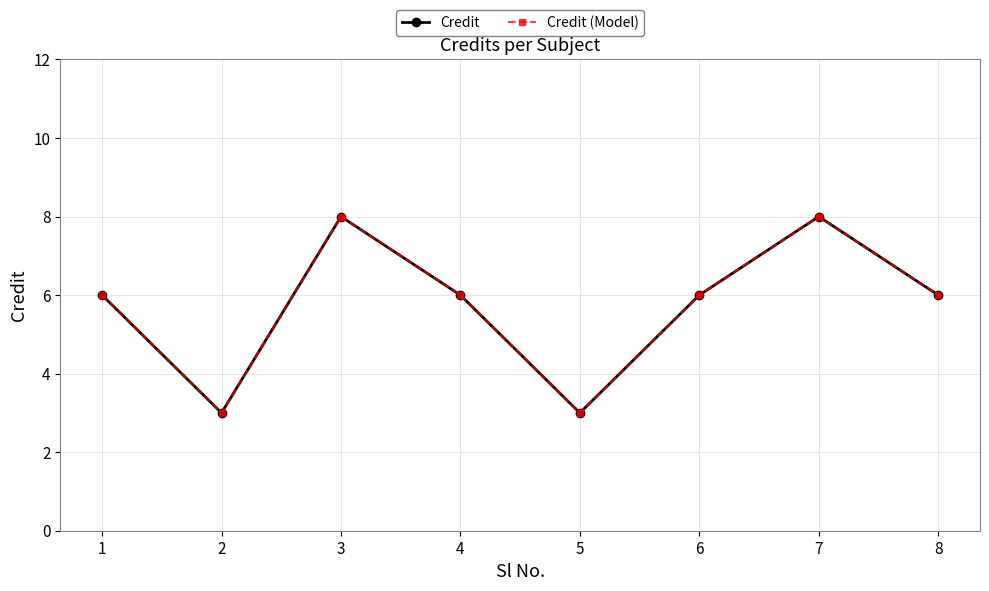

True or false: Credit (Model) has more than 2 interior local peaks.

False